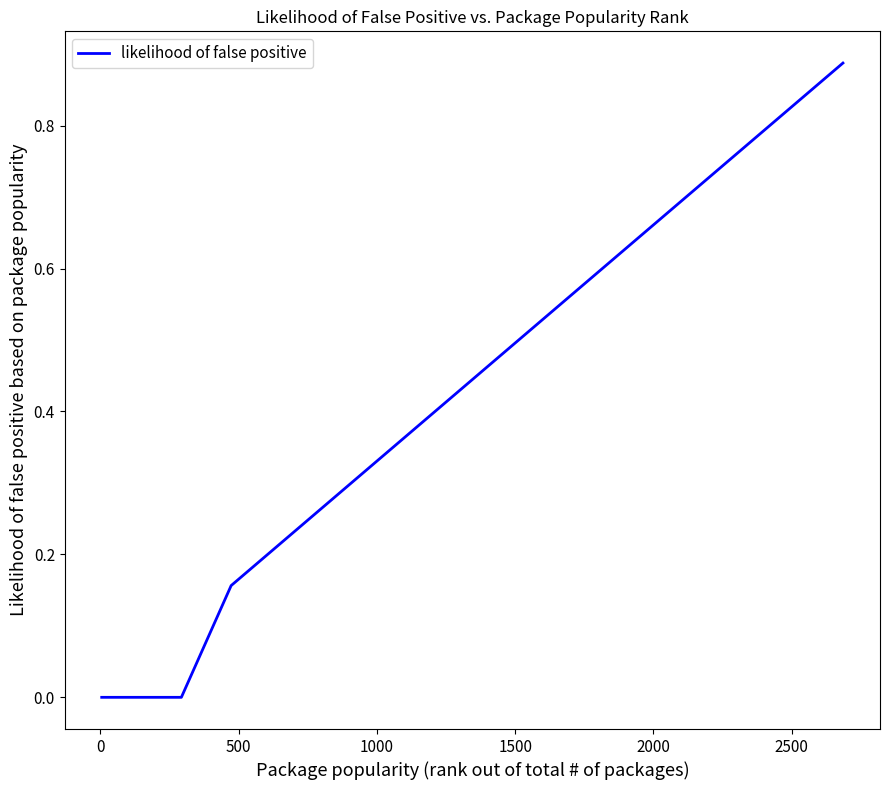

Does the chart display data point markers on the line(s)?

No